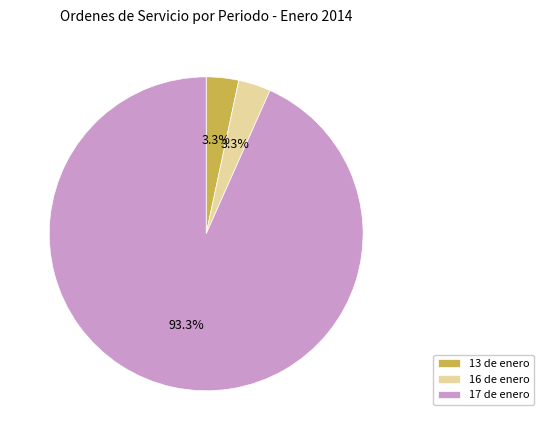

What percentage is NOT represented by 16 de enero?

96.7%